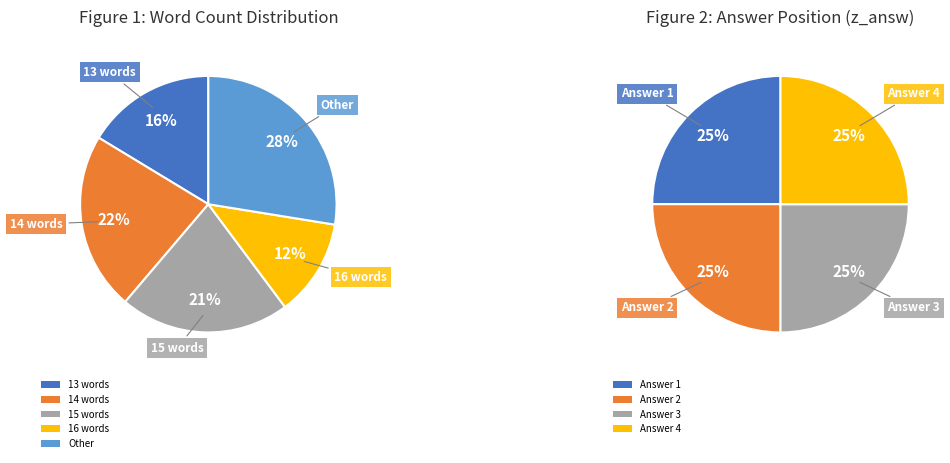

Is it true that nword_16 is 12% of the pie?

True